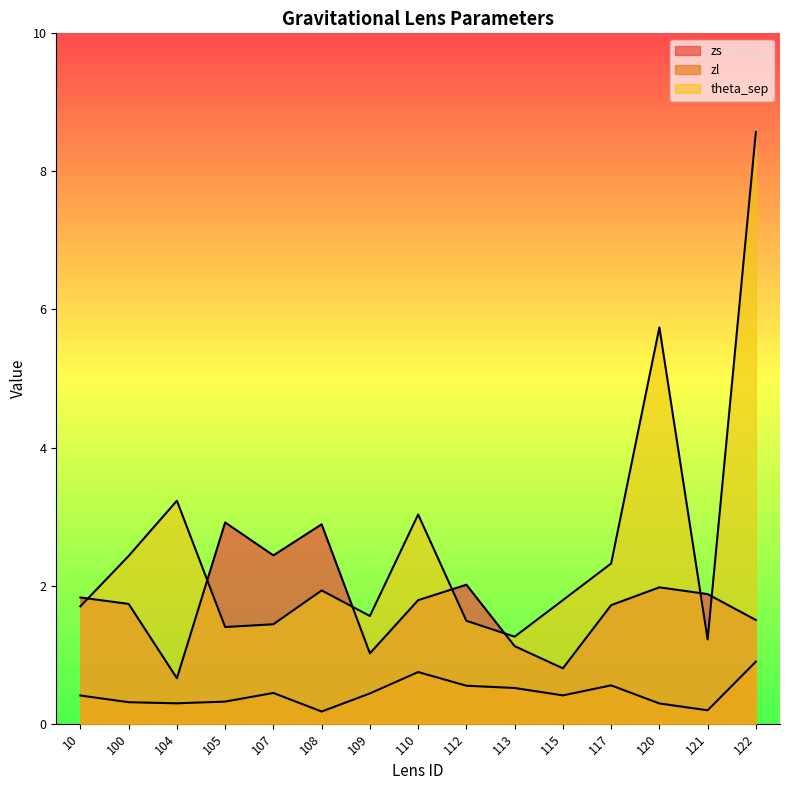

What are all the series names shown in the legend?

zs, zl, theta_sep